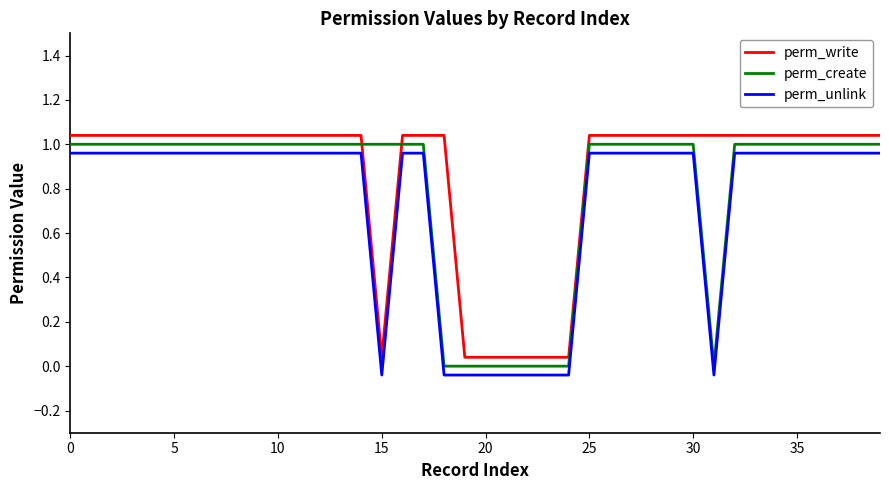

True or false: perm_create and perm_unlink cross at least once.

False